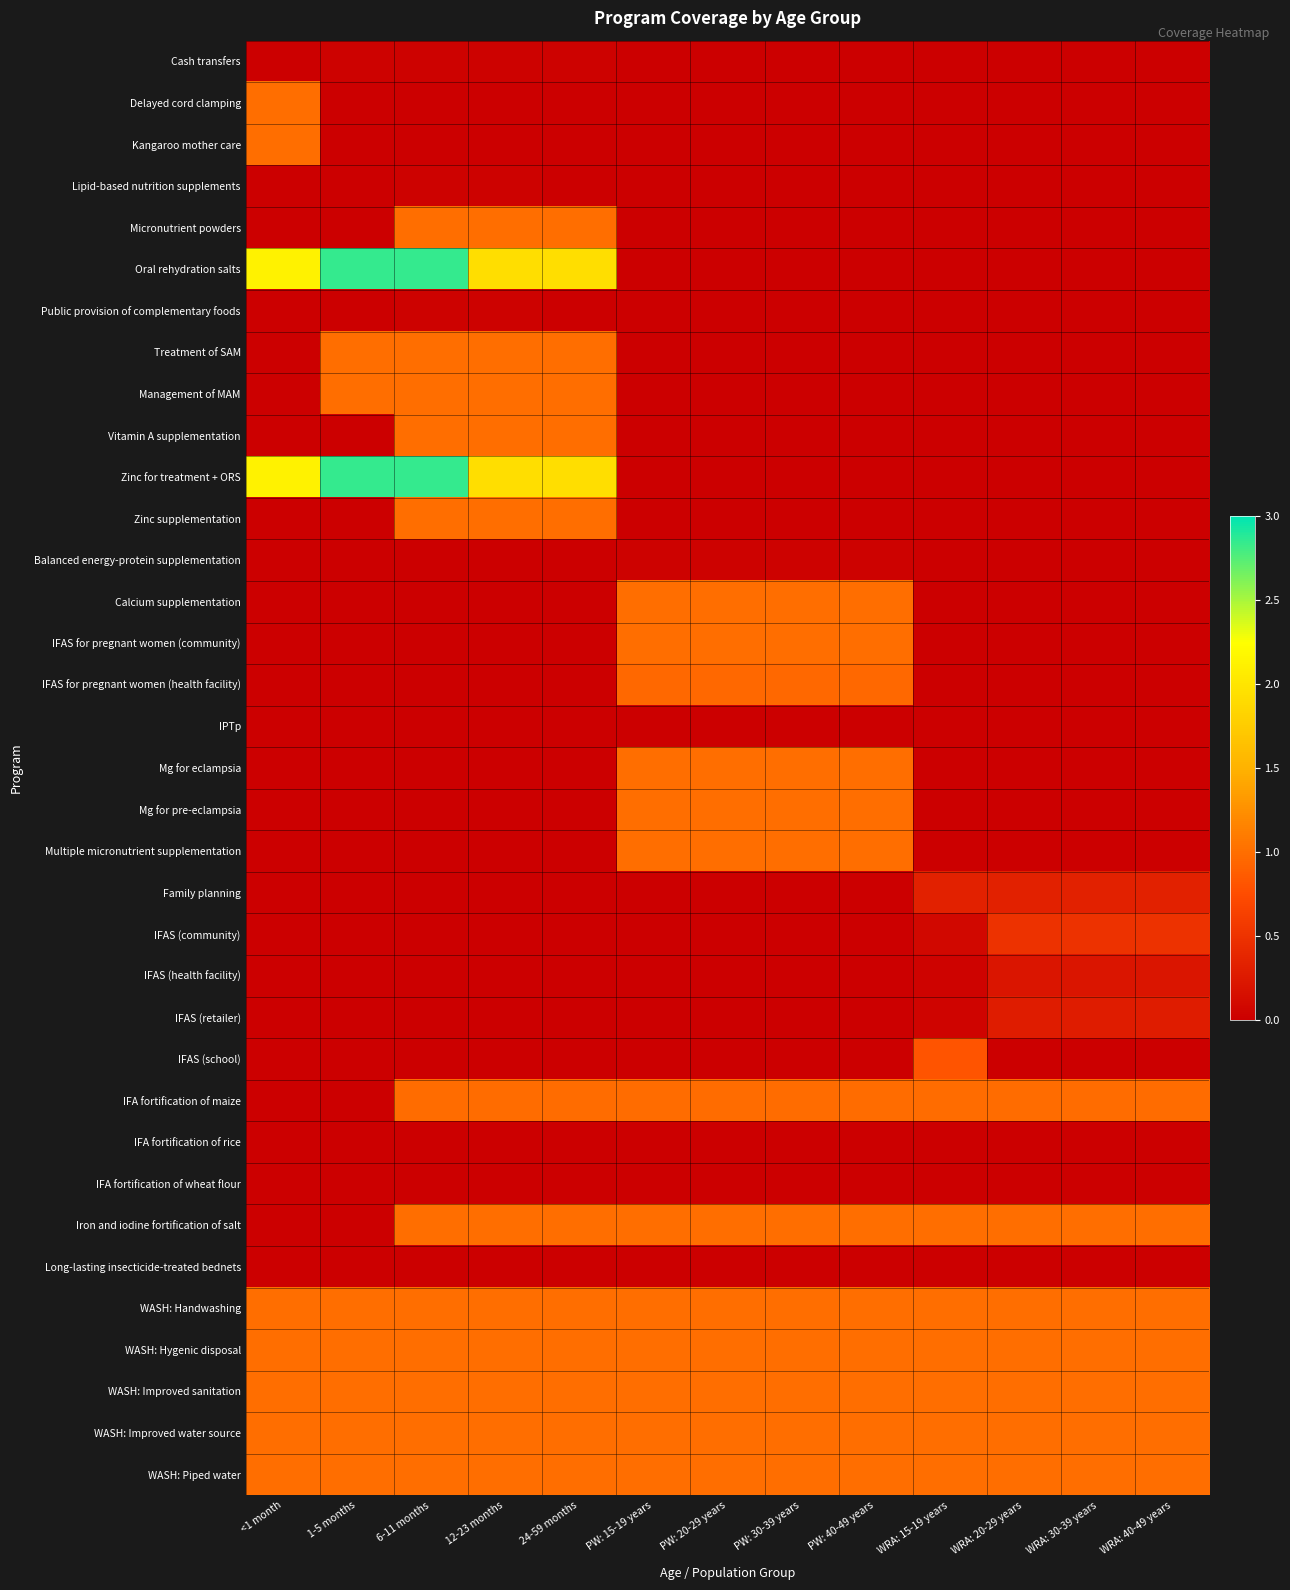

How many categories are shown in the chart?

13